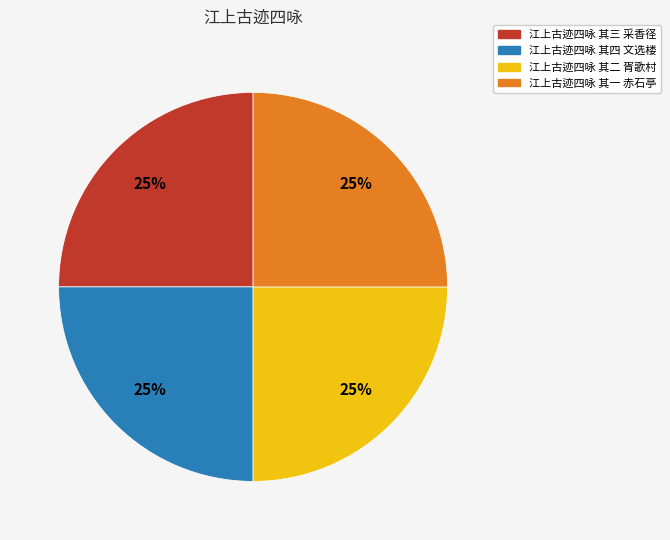

The 江上古迹四咏 其三 采香径 slice represents 25% of the pie. True or false?

True